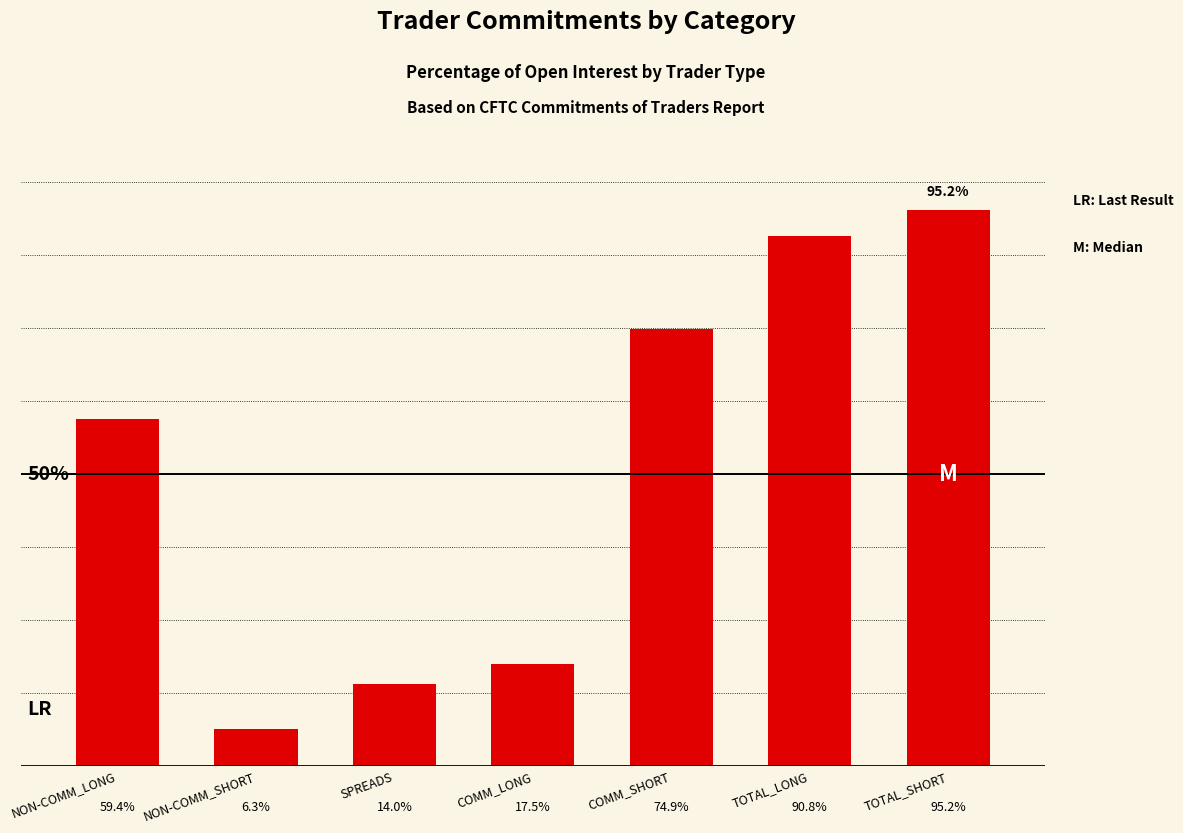

Which has a higher value, NON-COMM_LONG or TOTAL_LONG?

TOTAL_LONG